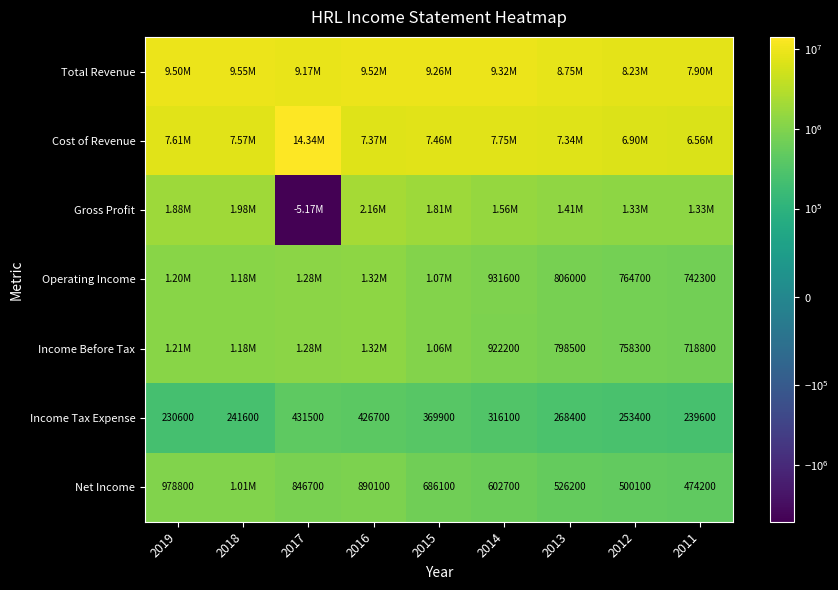

Rank the categories by Income Tax Expense value from highest to lowest.

2017, 2016, 2015, 2014, 2013, 2012, 2018, 2011, 2019